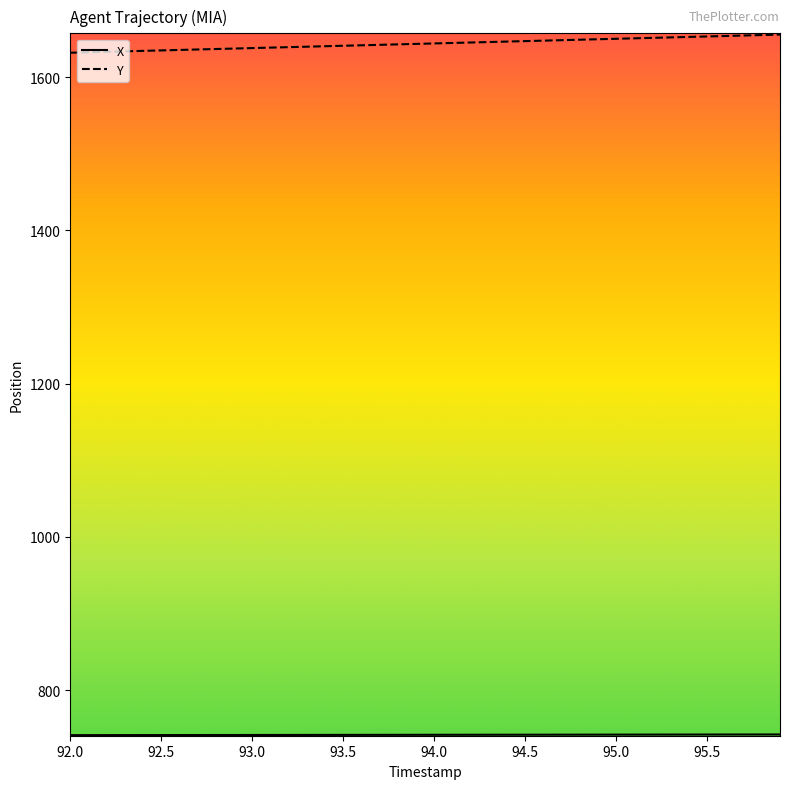

Which series has the largest total across all categories?

Y